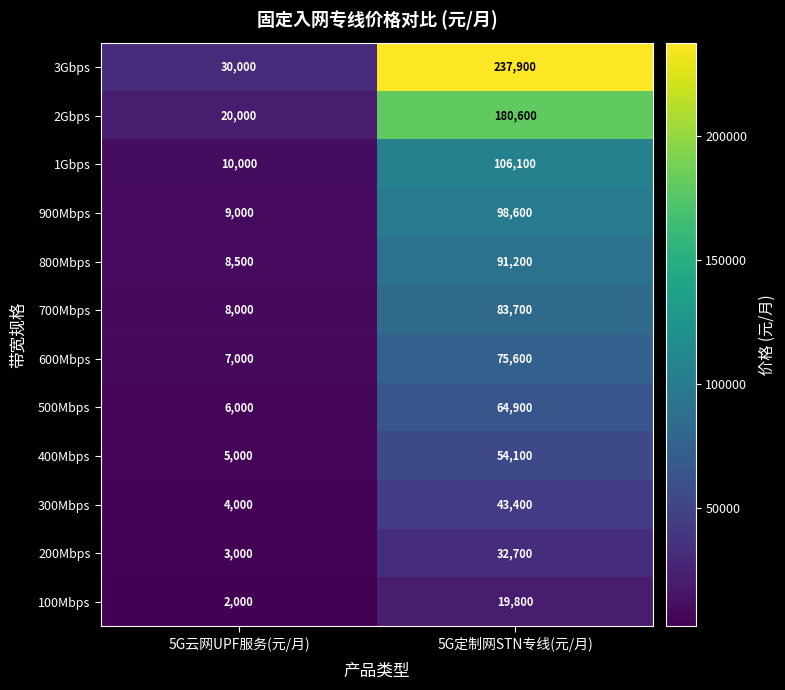

Rank the series at 5G定制网STN专线(元/月) from lowest to highest value.

100Mbps, 200Mbps, 300Mbps, 400Mbps, 500Mbps, 600Mbps, 700Mbps, 800Mbps, 900Mbps, 1Gbps, 2Gbps, 3Gbps